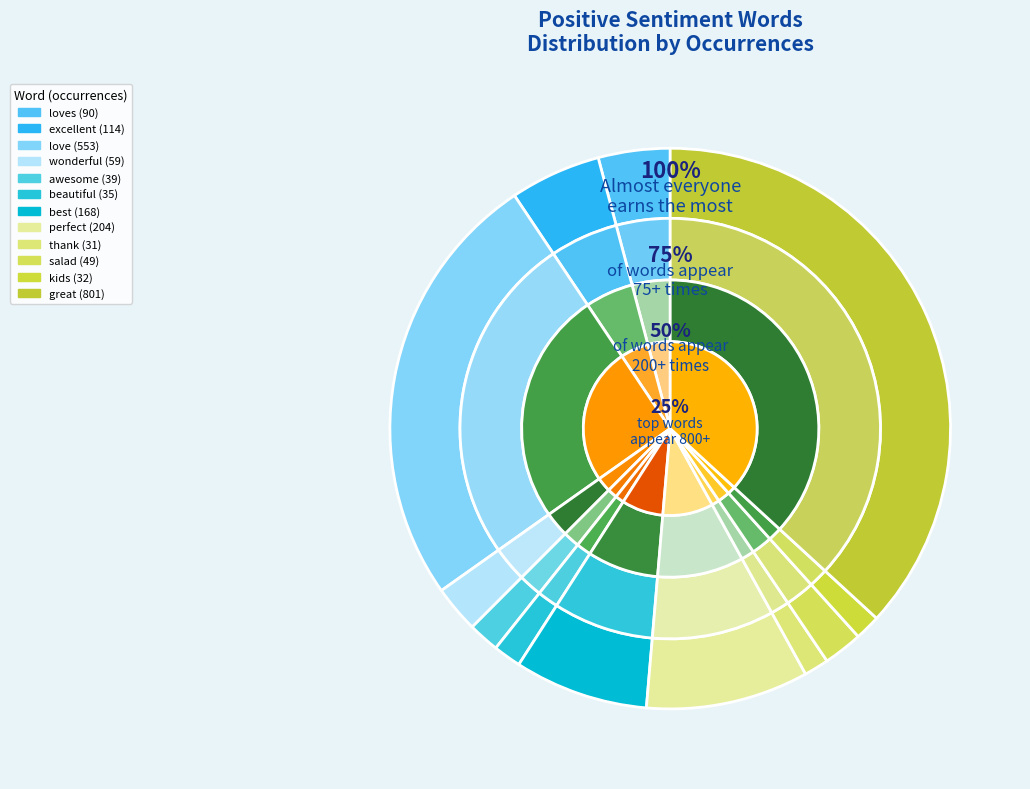

Which has a higher value, beautiful or perfect?

perfect